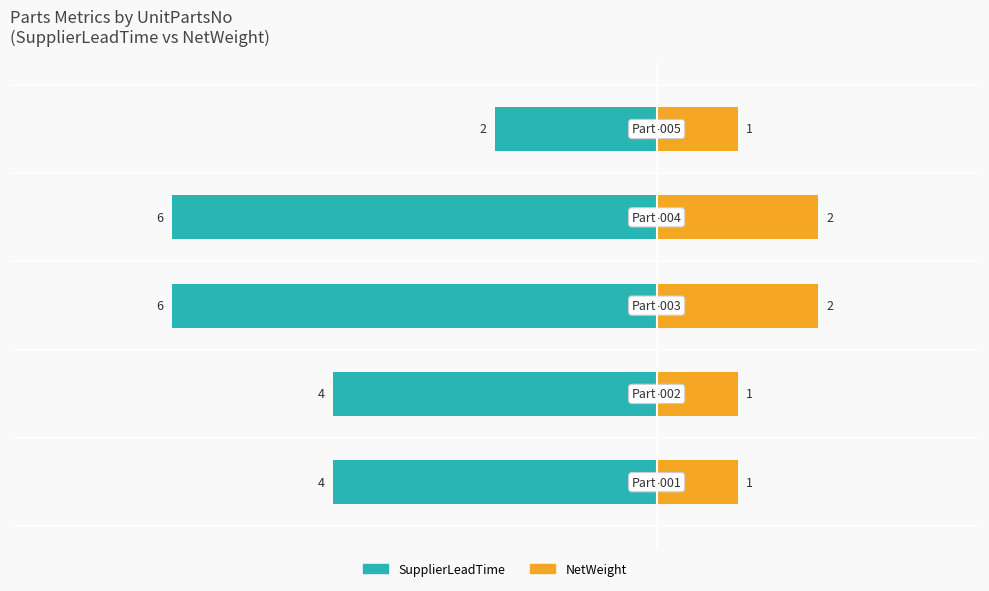

Is it true that SupplierLeadTime equals -2 at −8?

False